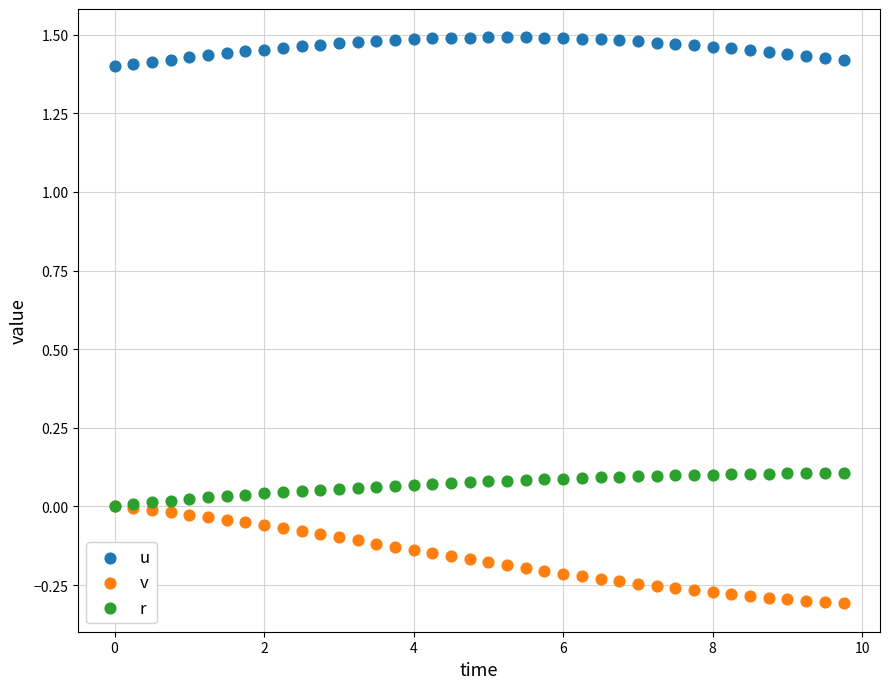

What are all the series names shown in the legend?

u, v, r